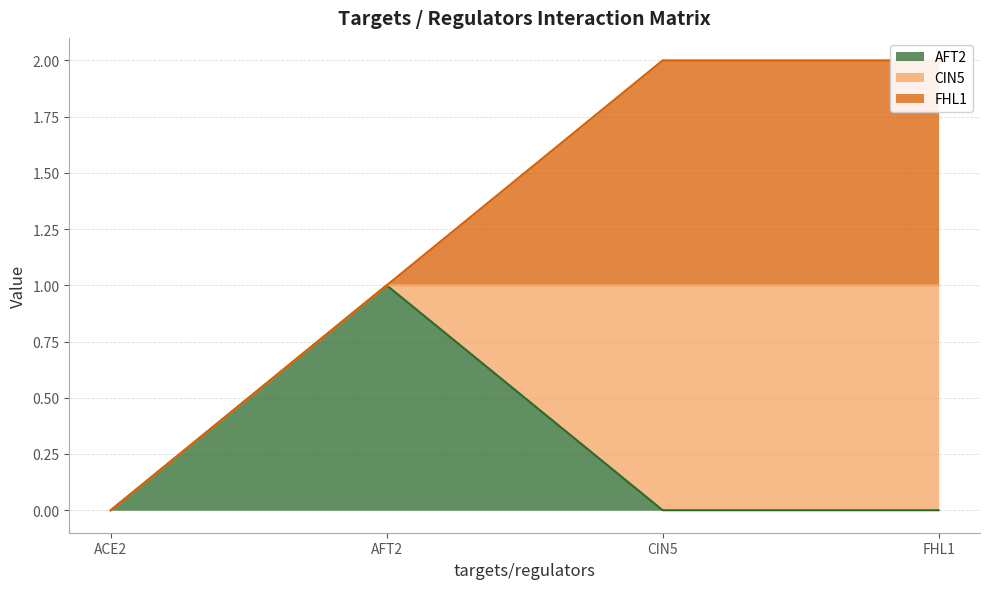

True or false: AFT2 has a value of 1 at AFT2.

True